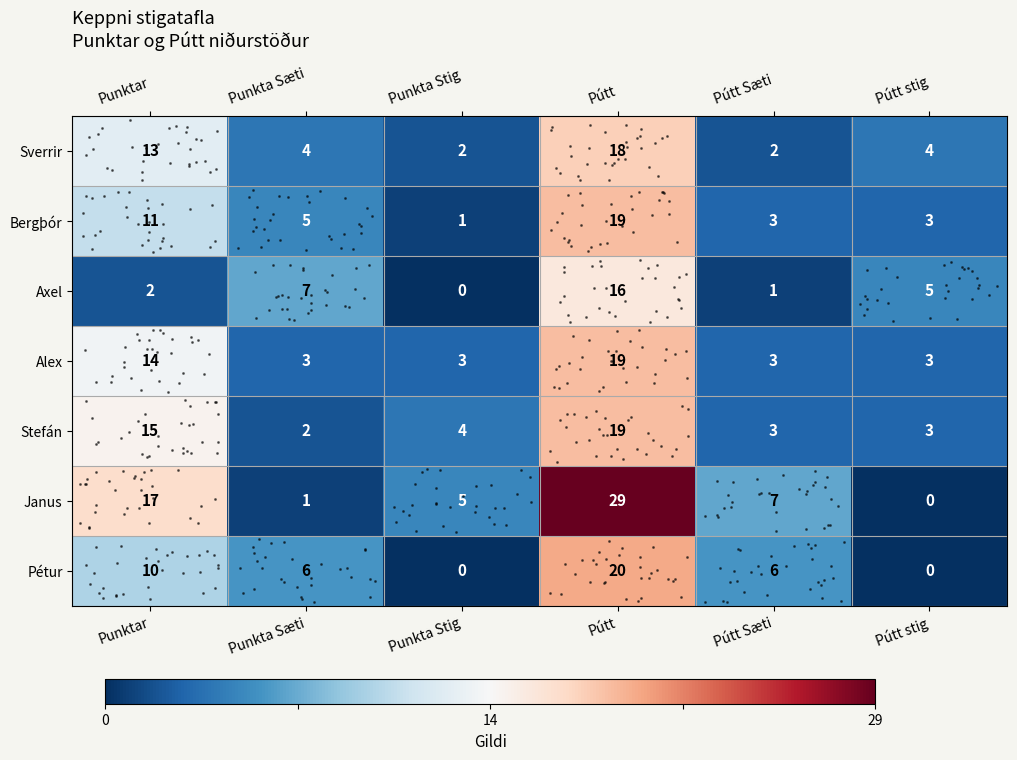

At which label does Stefán reach its minimum?

Punkta Sæti